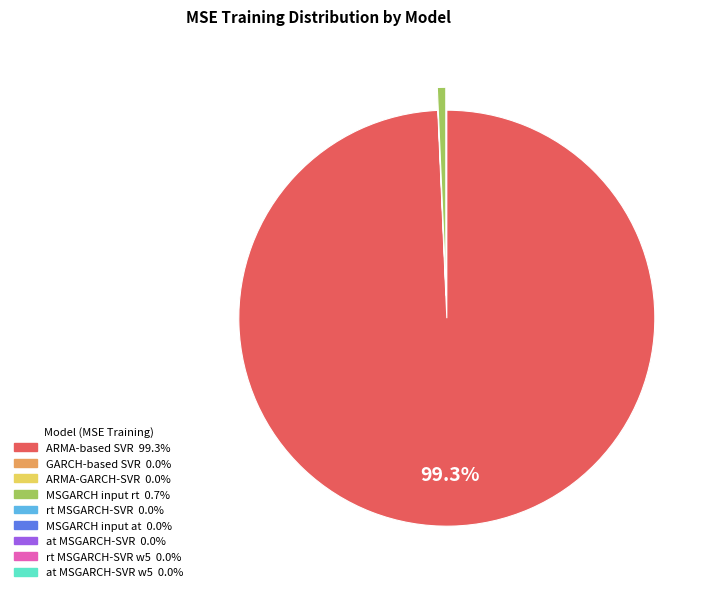

Does any single category account for the majority?

Yes